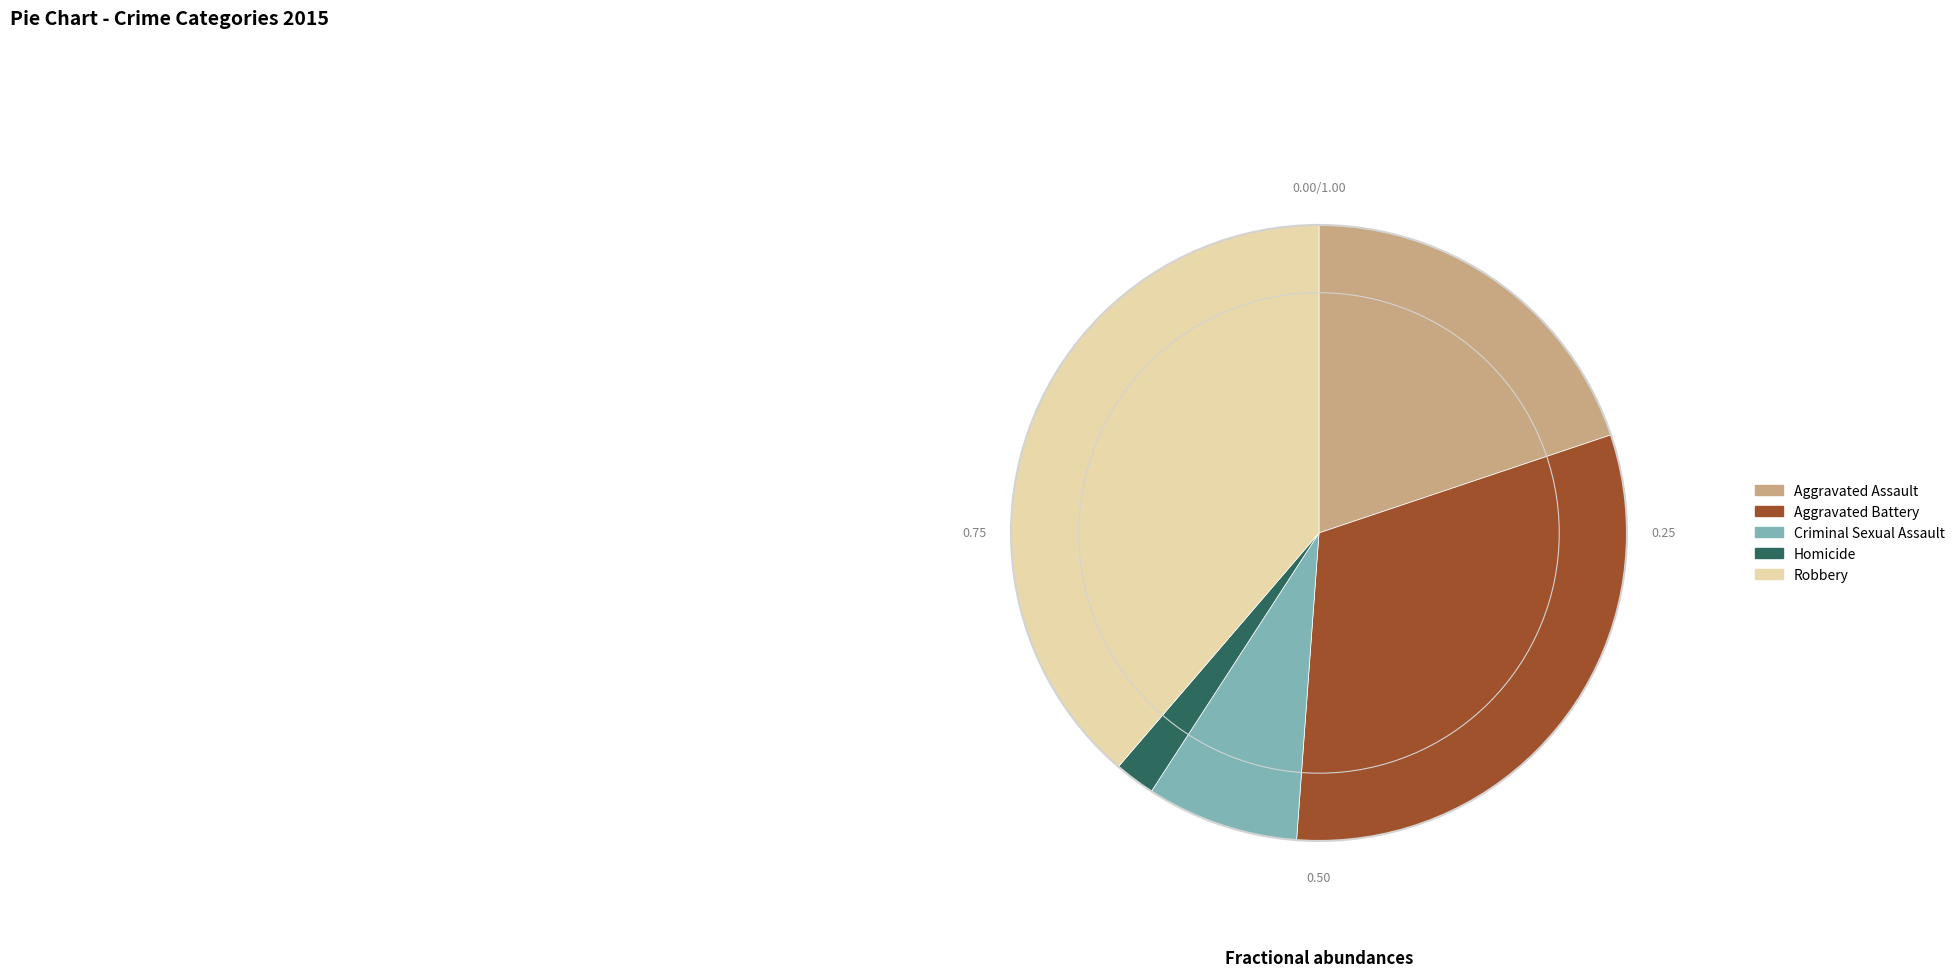

Do Robbery and Aggravated Assault together represent more than half of the pie?

Yes